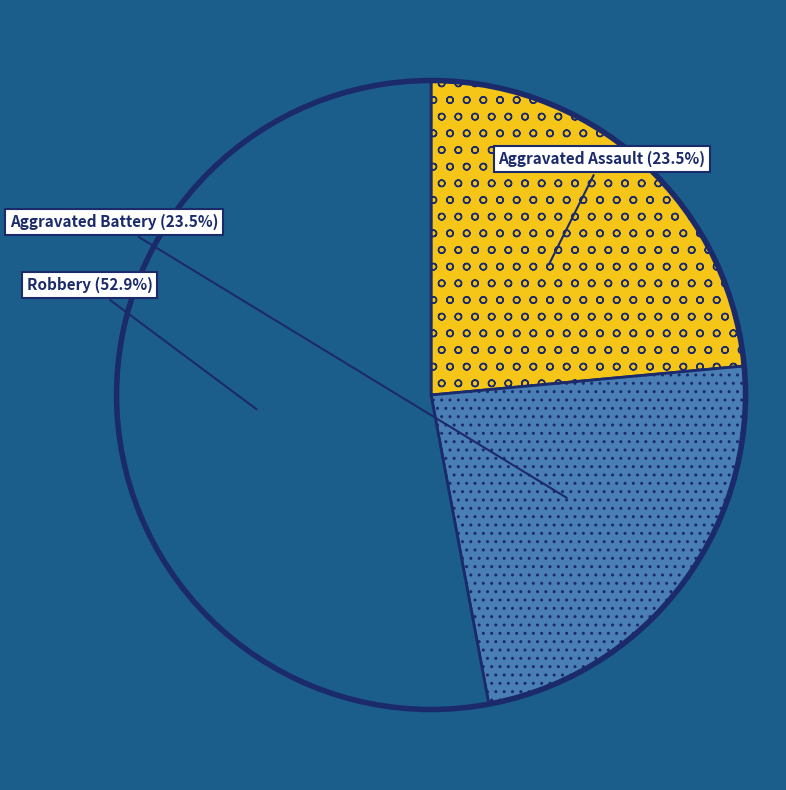

Does any single category account for the majority?

Yes